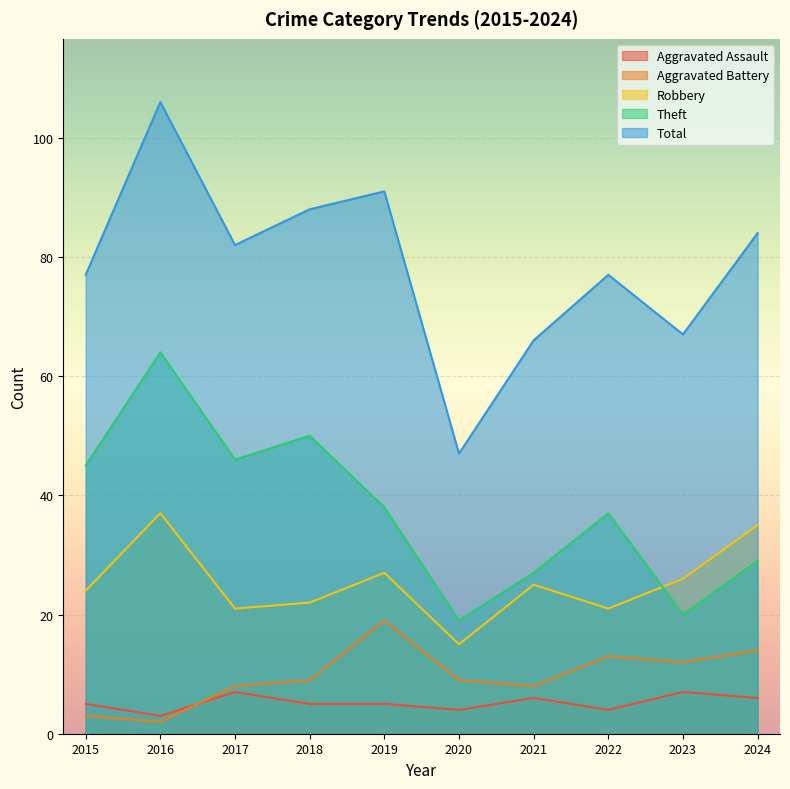

What is the value of the Aggravated Battery point at the 8th from the left?

13